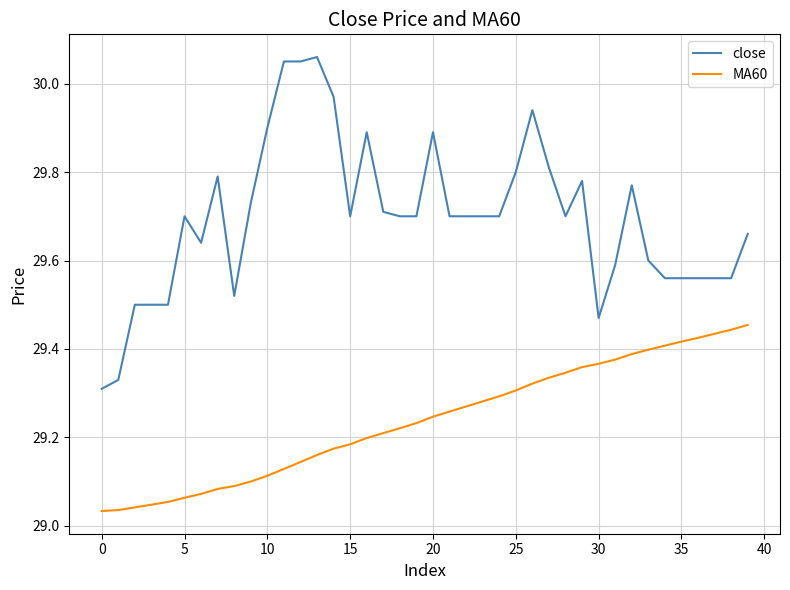

True or false: close and MA60 intersect in this chart.

False